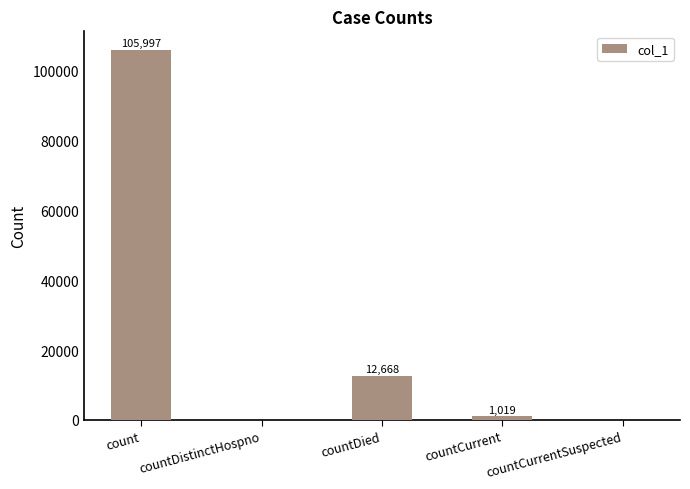

Between countDied and count, which is larger?

count